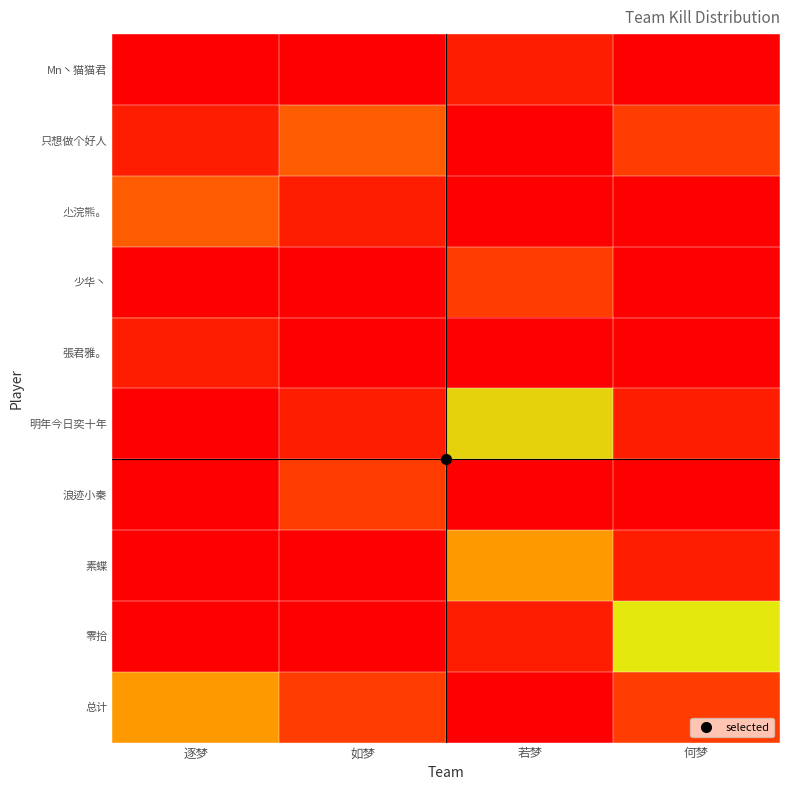

Which has a higher value, 何梦 or 如梦?

何梦